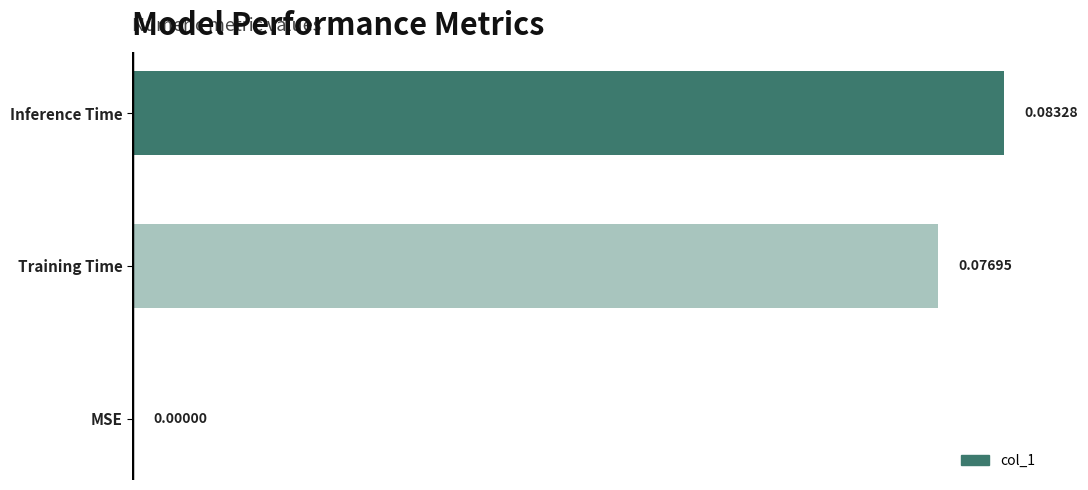

At which category does the chart reach its peak across all series?

Inference Time